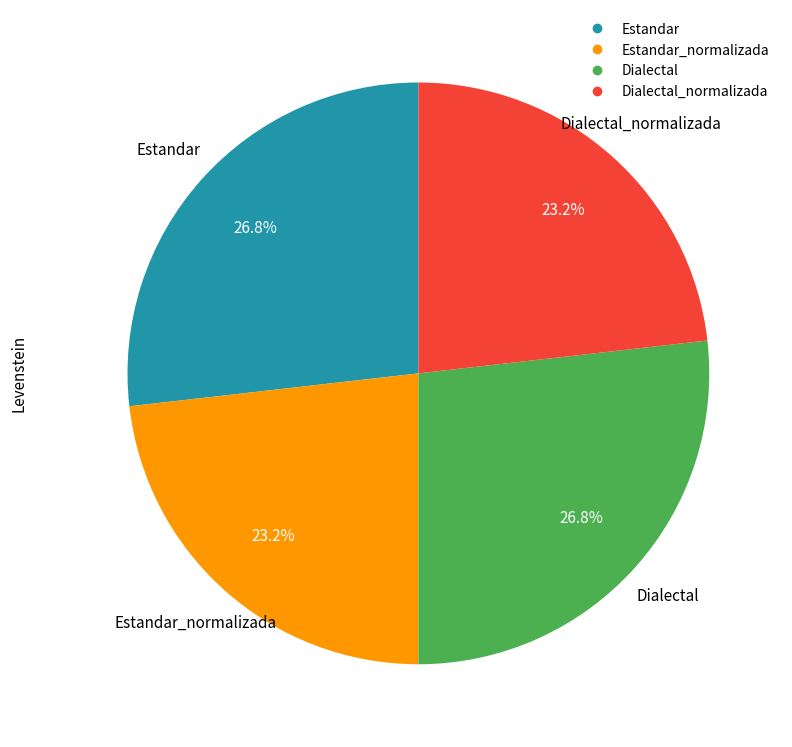

Is there a majority slice in this chart?

No